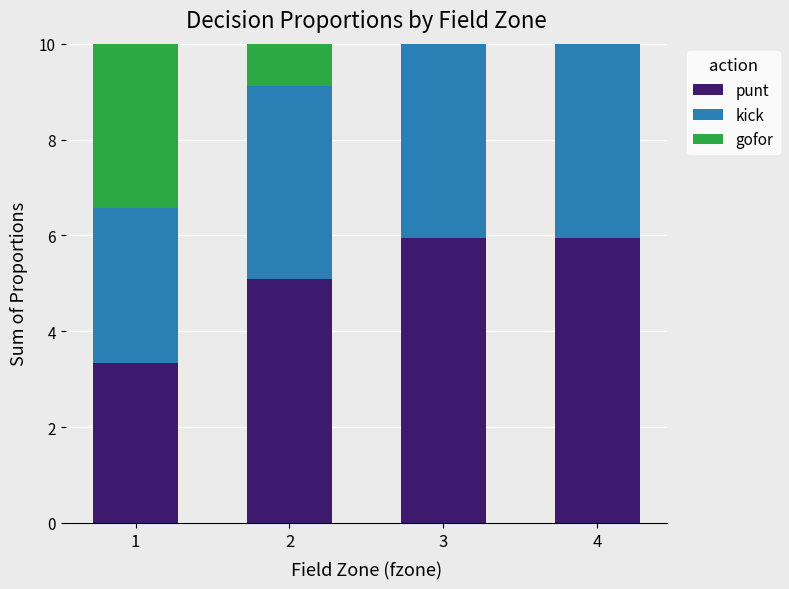

What is the maximum value for punt?

5.9